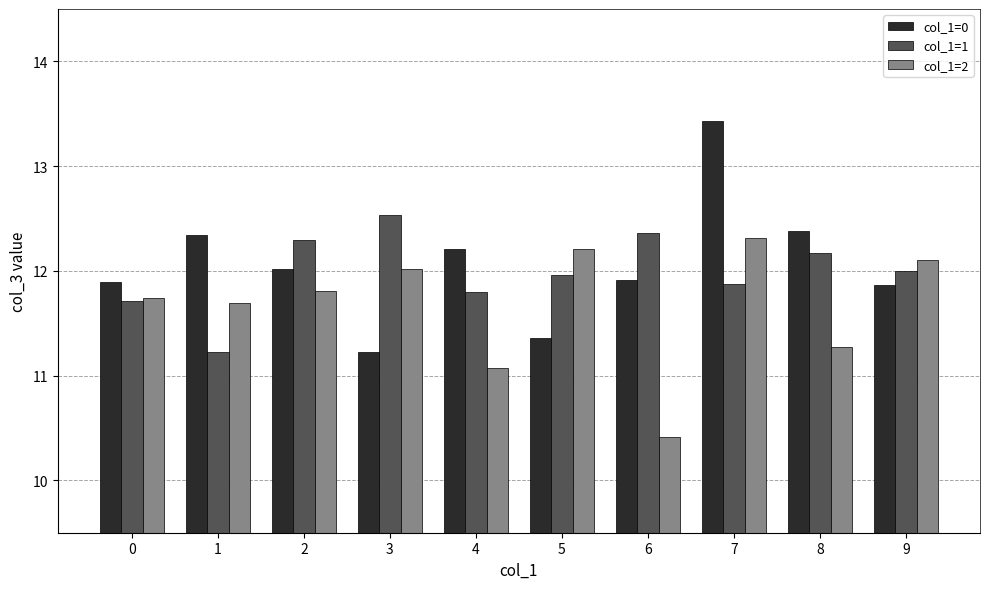

Reading right to left, list all the values displayed in this chart.

col_1=0: 11.9	12.4	13.4	11.9	11.4	12.2	11.2	12.0	12.3	11.9
col_1=1: 12.0	12.2	11.9	12.4	12.0	11.8	12.5	12.3	11.2	11.7
col_1=2: 12.1	11.3	12.3	10.4	12.2	11.1	12.0	11.8	11.7	11.7